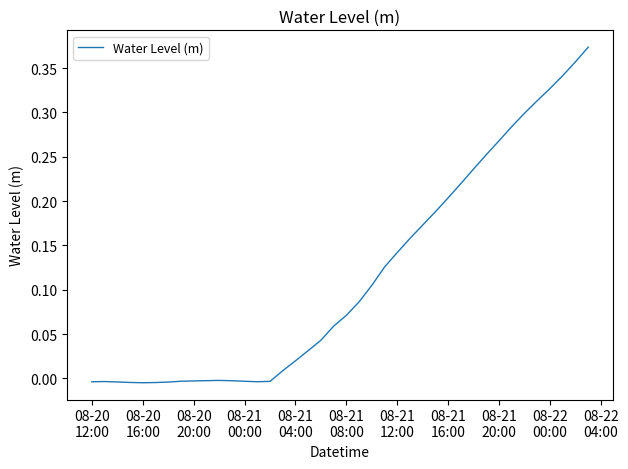

Is this an area chart (filled region under the line)?

No